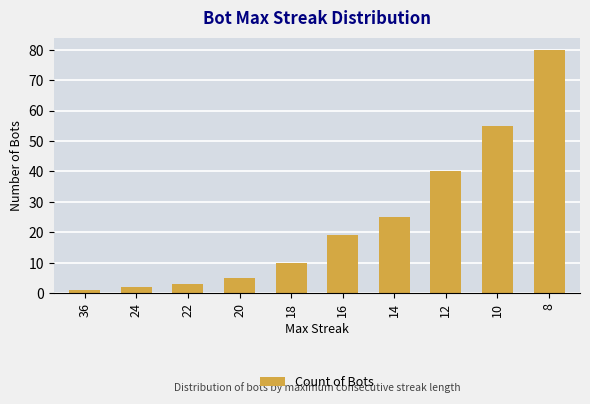

What is the smallest value displayed?

1